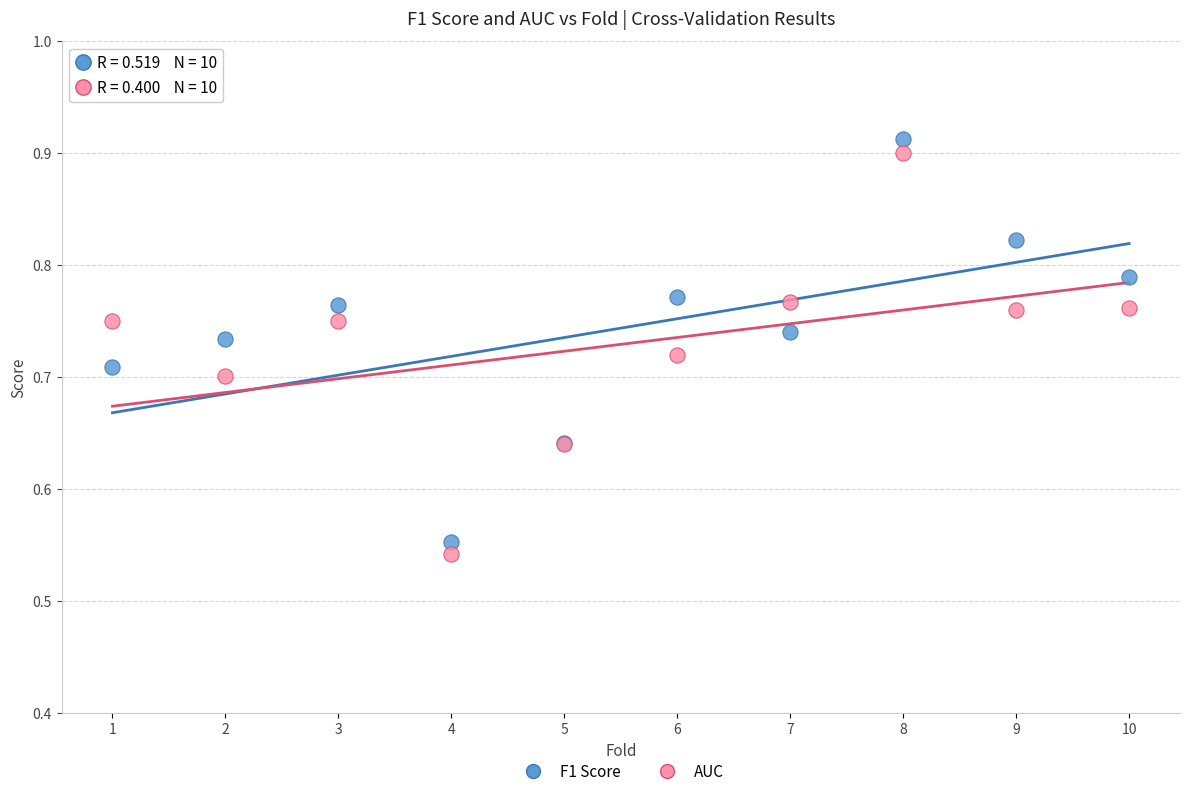

What are all the series names shown in the legend?

F1 Score, AUC